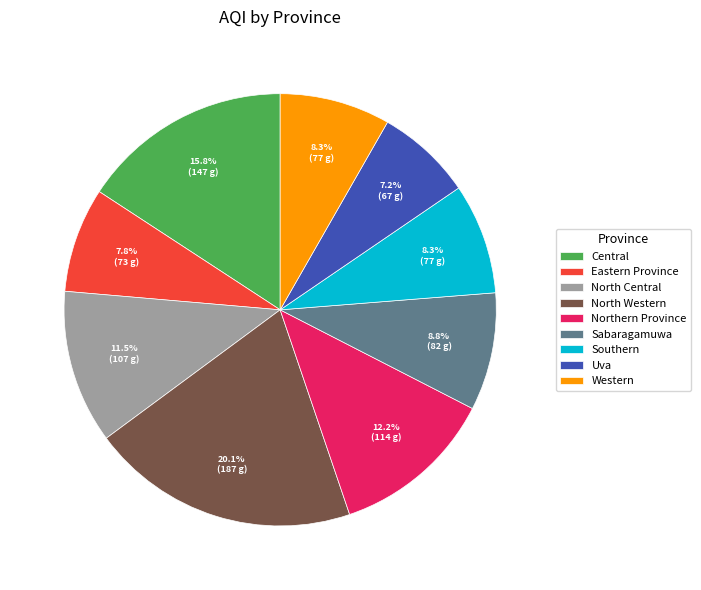

Which category has the biggest portion of the pie?

North Western